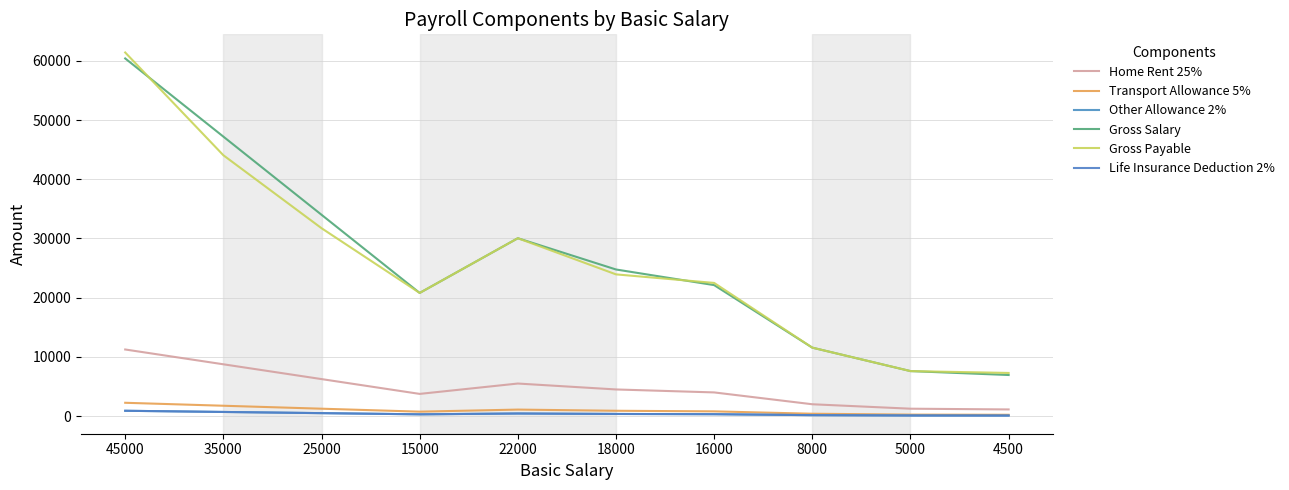

Is this an area chart (filled region under the line)?

No